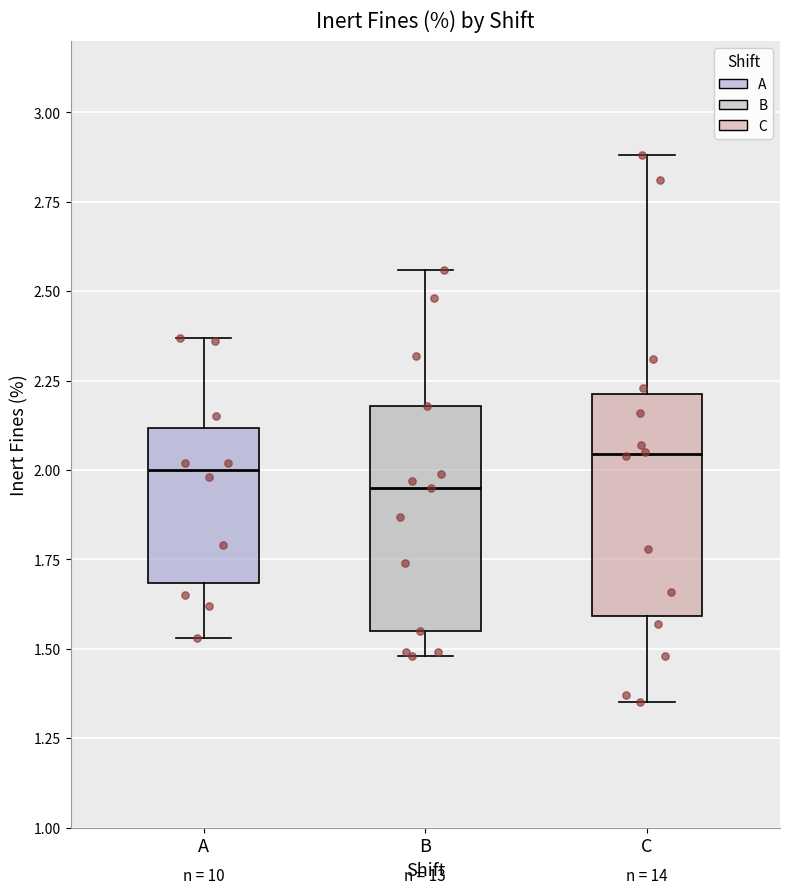

Where is the lower edge of the box for B on the y-axis? The values are not printed on the chart, so give them approximately, as read against the axis.

1.55